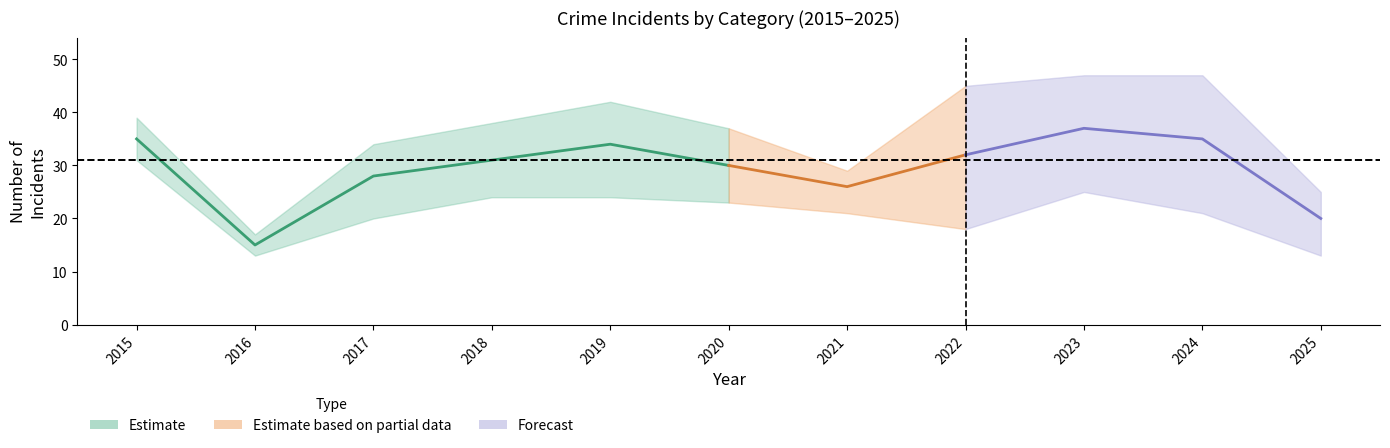

True or false: Total has a value of 10 at 2021.

False